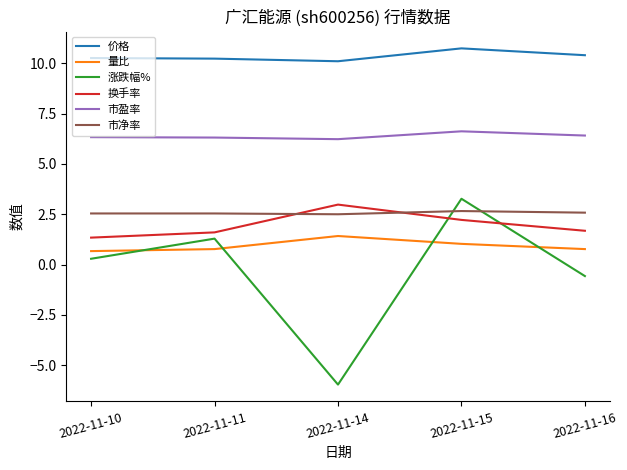

In 市净率, how many points are lower than both neighbors (excluding endpoints)?

1